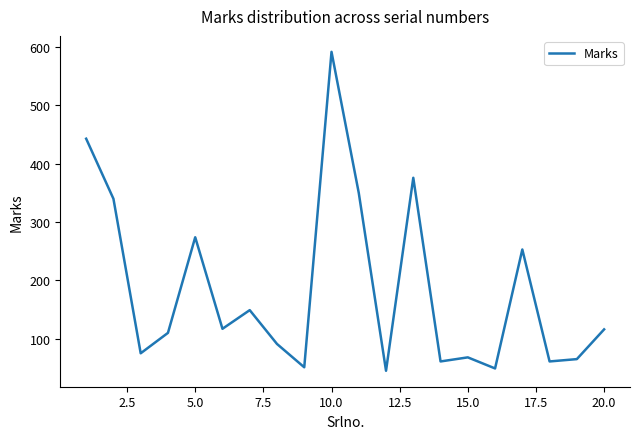

What is the minimum value shown in the chart?

45